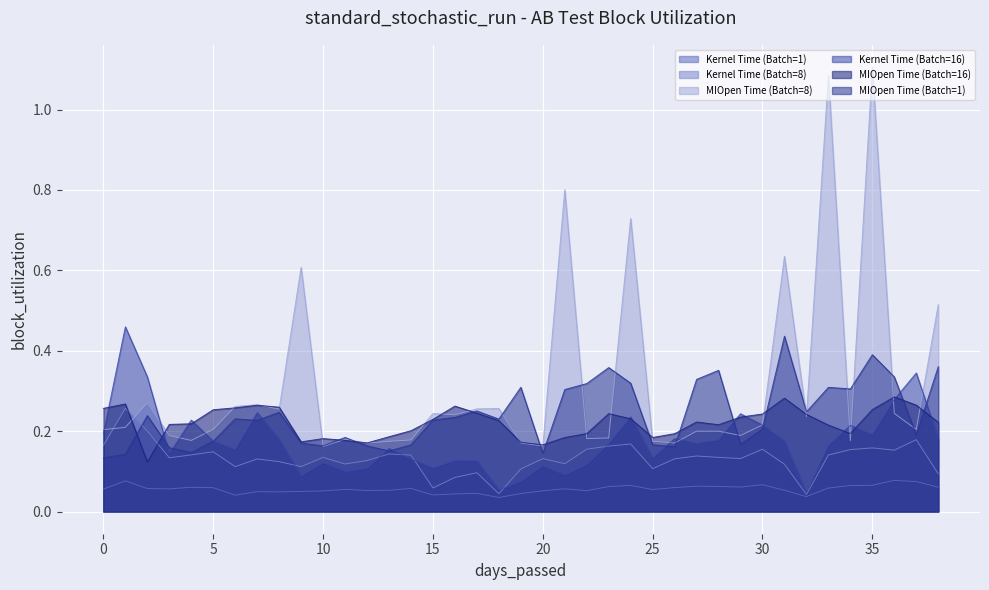

At which category is the sum across all series the highest?

35